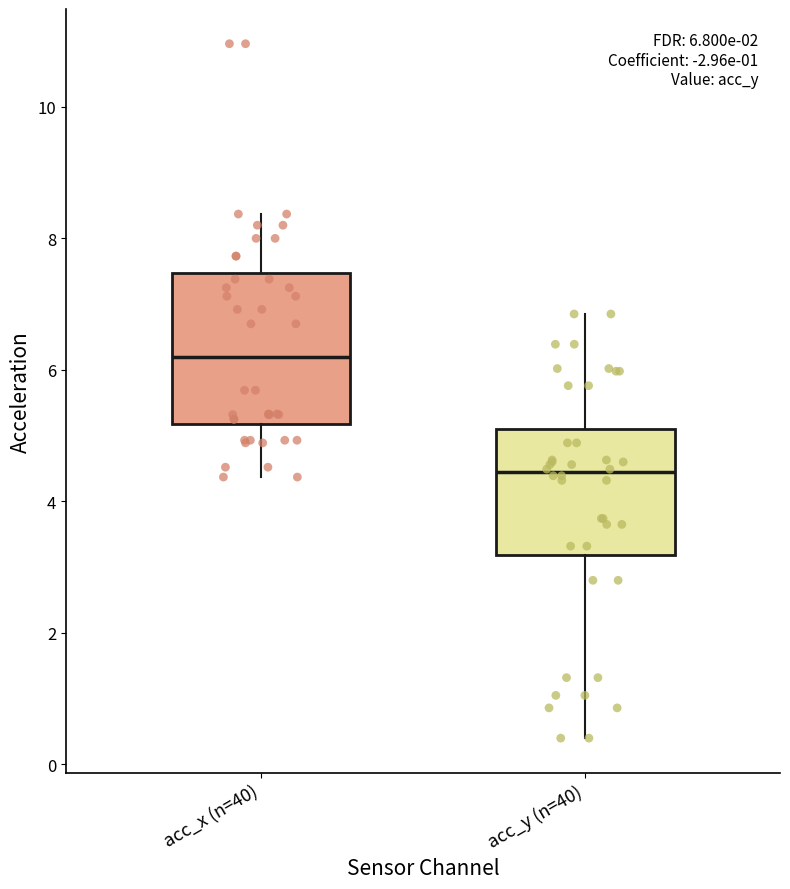

Which box is the tallest, from its lower edge to its upper edge?

acc_x (n=40)